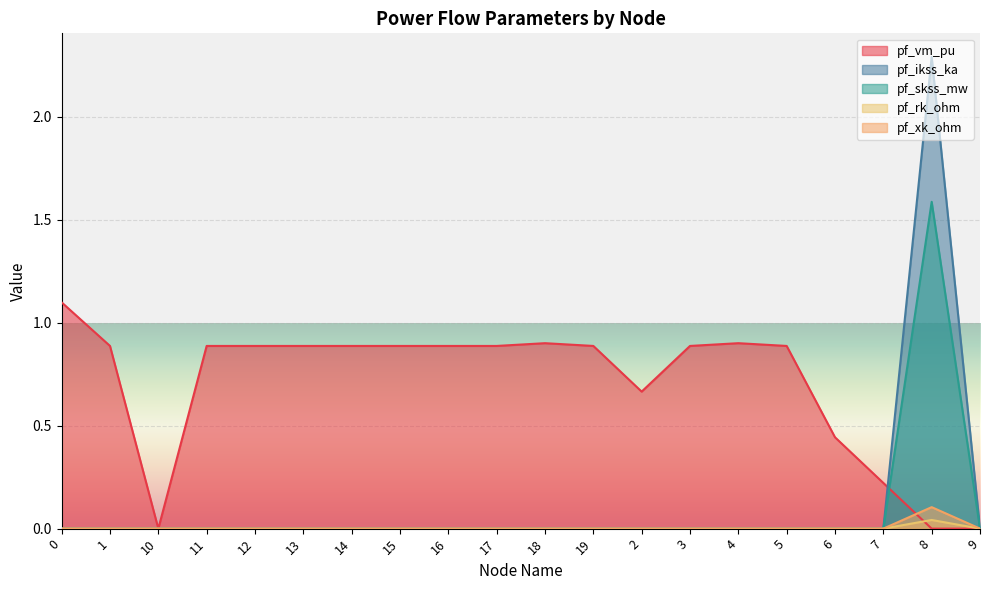

List the series in order of their peak value, lowest first.

pf_rk_ohm, pf_xk_ohm, pf_vm_pu, pf_skss_mw, pf_ikss_ka